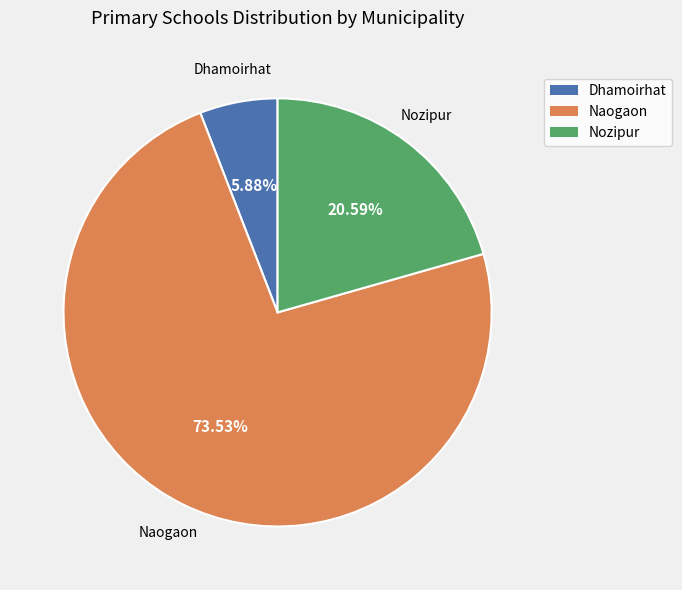

What is the smallest slice in the pie chart?

Dhamoirhat